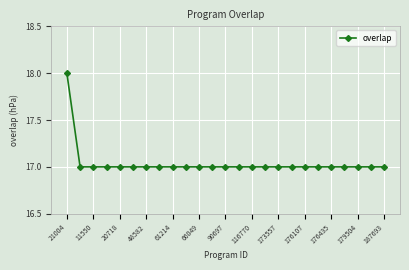

What is the greatest value displayed?

18